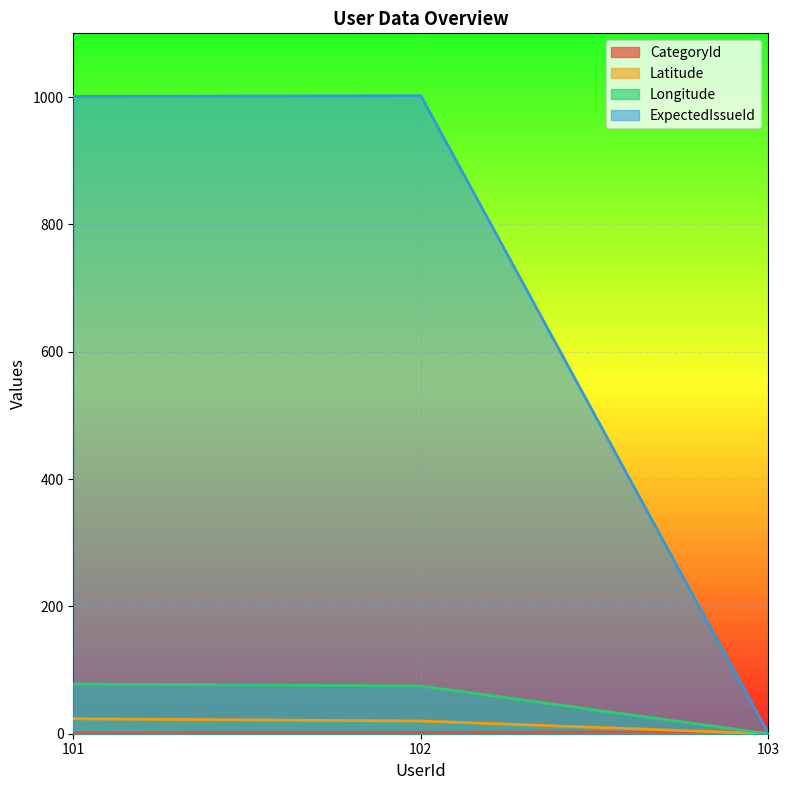

The ExpectedIssueId series shows 456.8 at 101. True or false?

False